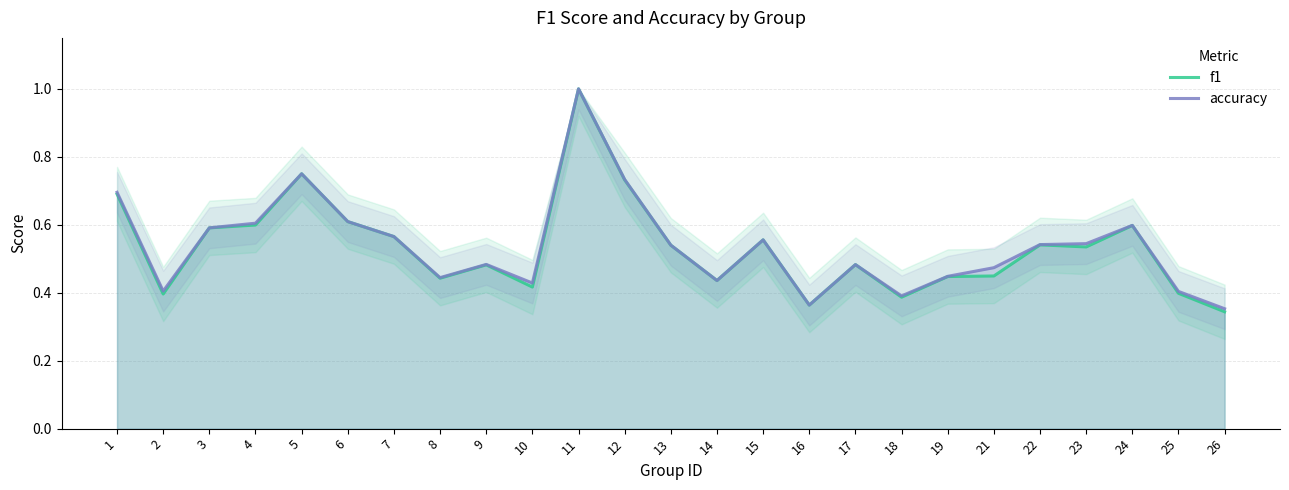

Reading left to right, what are all the values shown in this chart?

f1: 1=0.7	2=0.4	3=0.6	4=0.6	5=0.8	6=0.6	7=0.6	8=0.4	9=0.5	10=0.4	11=1.0	12=0.7	13=0.5	14=0.4	15=0.6	16=0.4	17=0.5	18=0.4	19=0.4	21=0.4	22=0.5	23=0.5	24=0.6	25=0.4	26=0.3
accuracy: 1=0.7	2=0.4	3=0.6	4=0.6	5=0.8	6=0.6	7=0.6	8=0.4	9=0.5	10=0.4	11=1.0	12=0.7	13=0.5	14=0.4	15=0.6	16=0.4	17=0.5	18=0.4	19=0.4	21=0.5	22=0.5	23=0.5	24=0.6	25=0.4	26=0.4